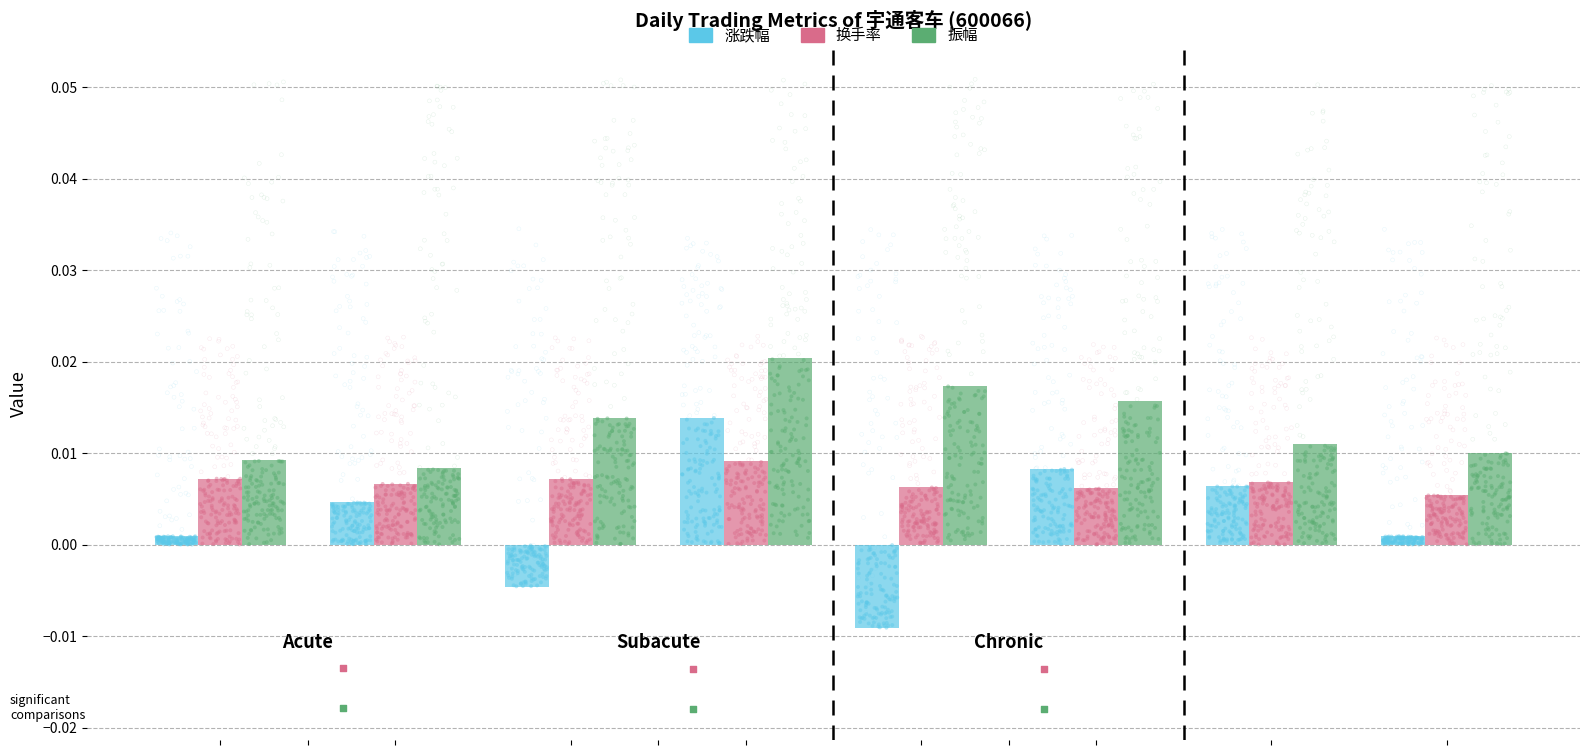

Which series has the largest Y range (max minus min)?

涨跌幅